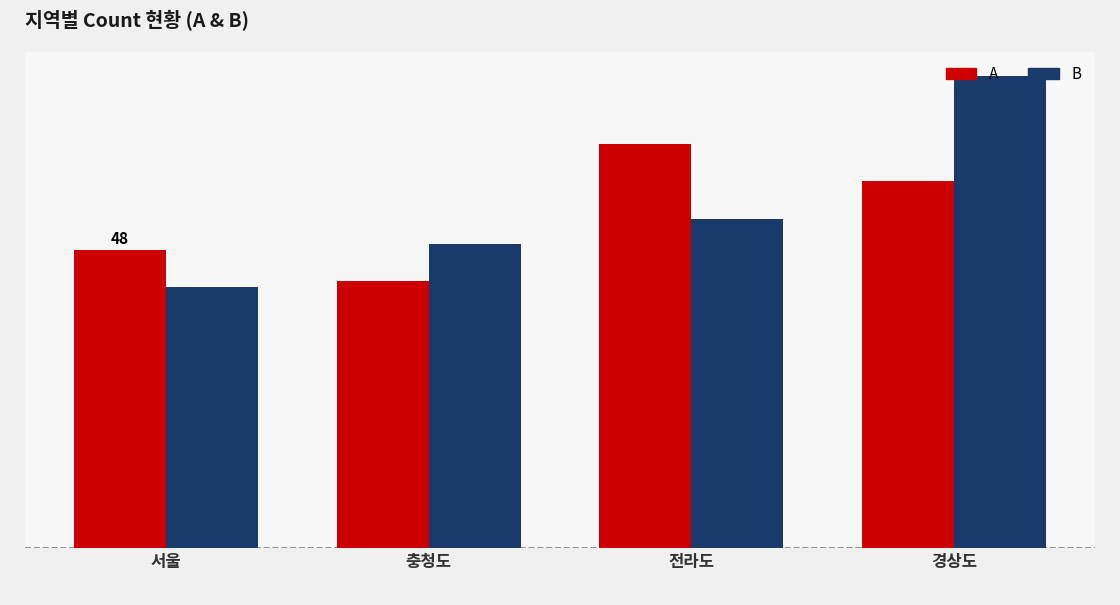

What is the label of the 2nd bar from the left?

충청도